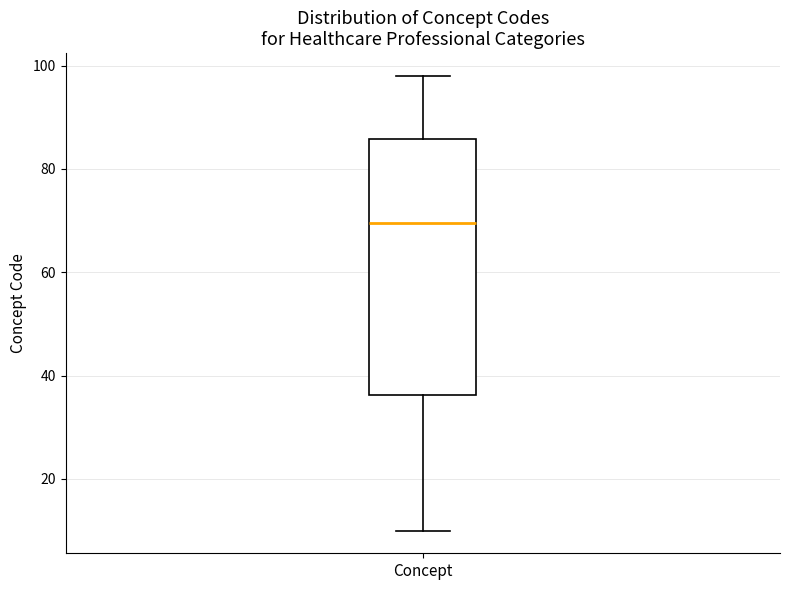

Read this box plot against the y-axis: the position of the median line, the range covered by the box, and the ends of both whiskers. The values are not printed on the chart, so give them approximately, as read against the axis.

median 70, box 36 to 86, whiskers 10 to 98